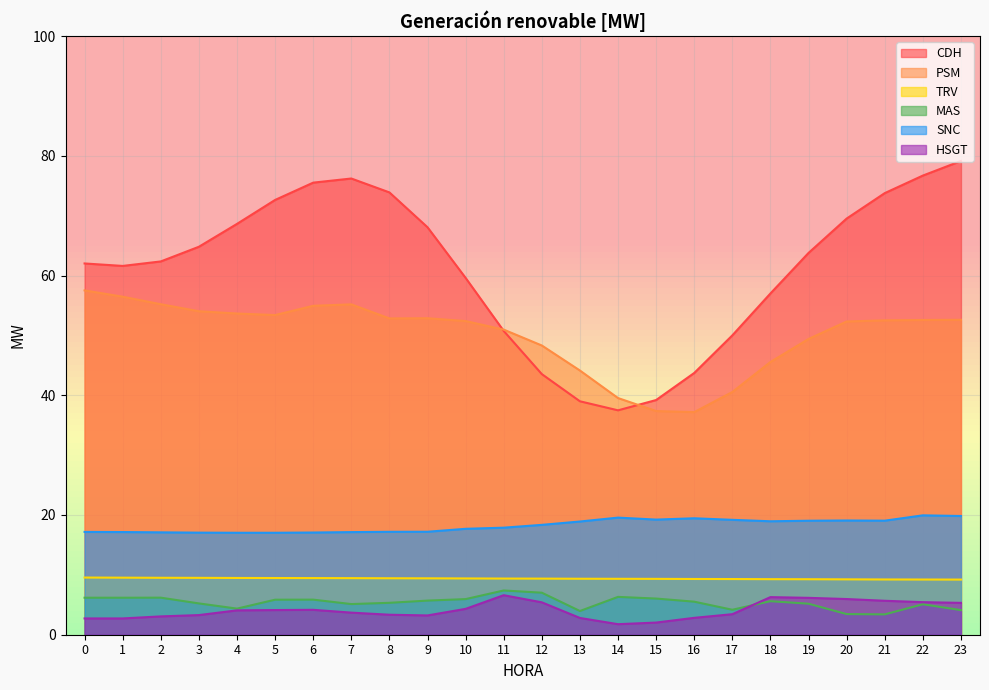

At how many categories does at least one series exceed 21?

24